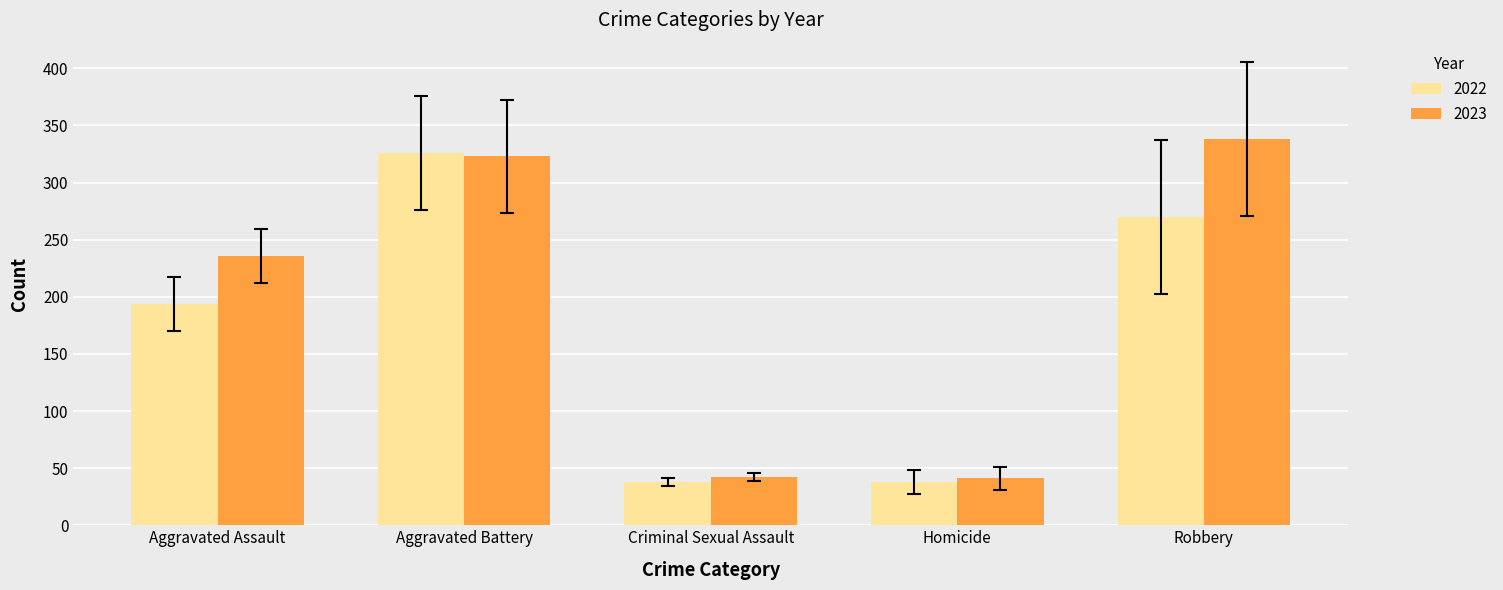

At which label is 2022 closest to 182?

Aggravated Assault